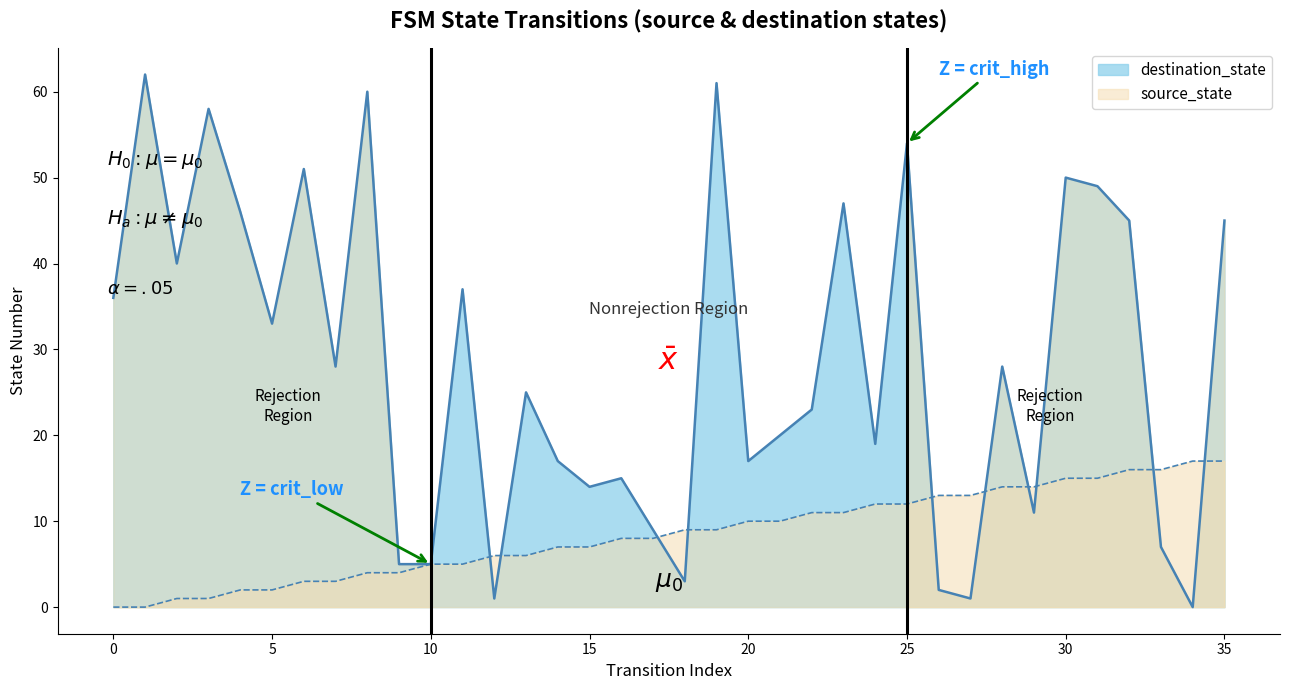

What is the spread (max minus min) of values at 3?

57